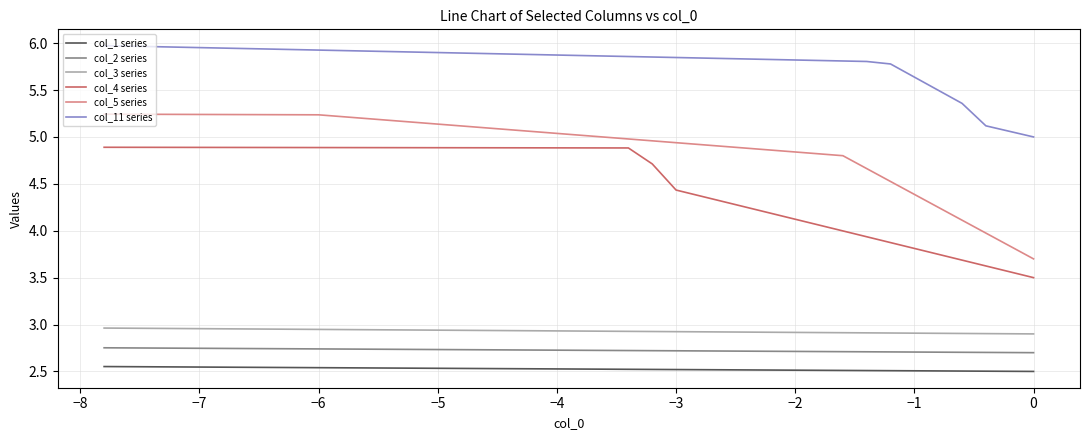

True or false: col_4 series and col_3 series intersect in this chart.

False